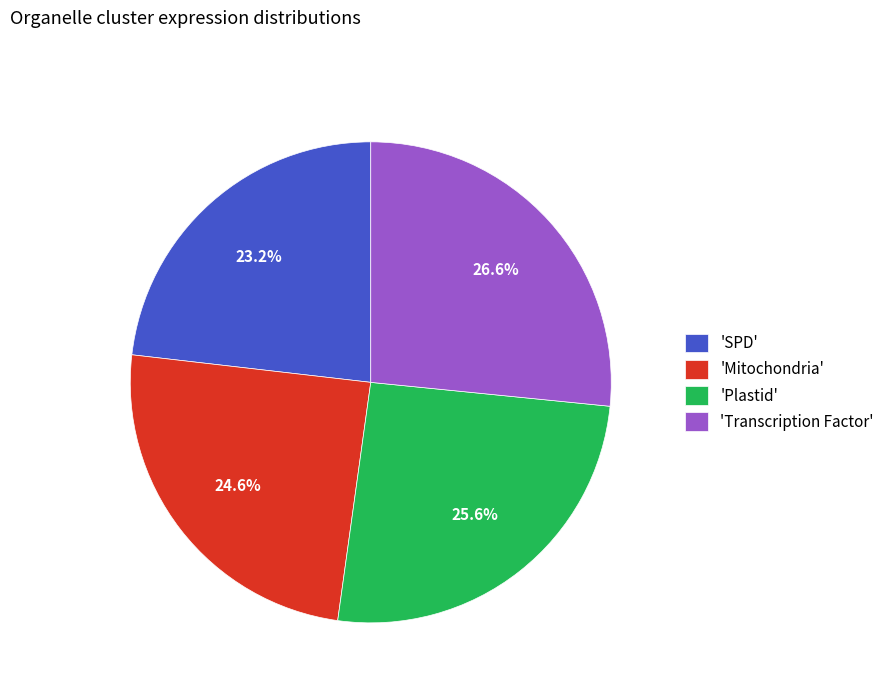

Which category has the biggest portion of the pie?

'Transcription Factor'